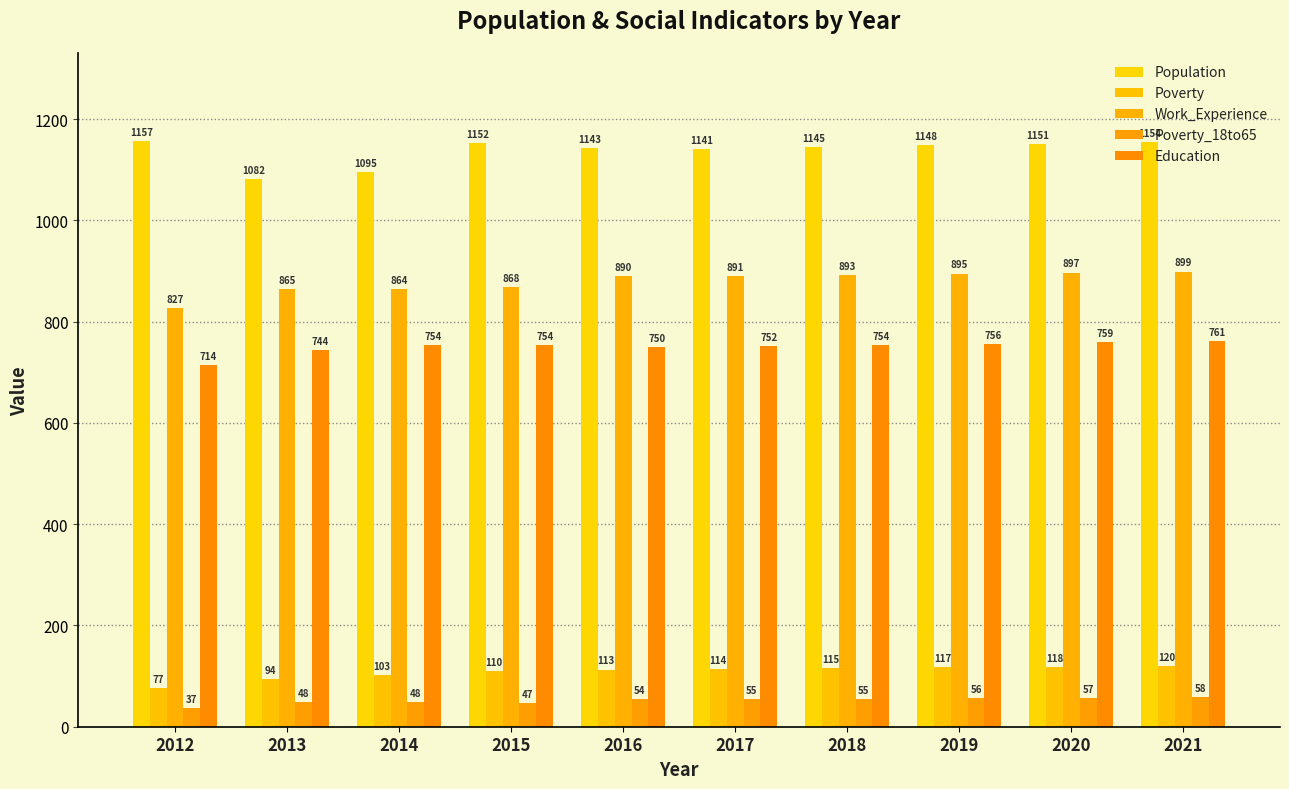

What is the difference between the maximum and minimum values in the Education series?

47